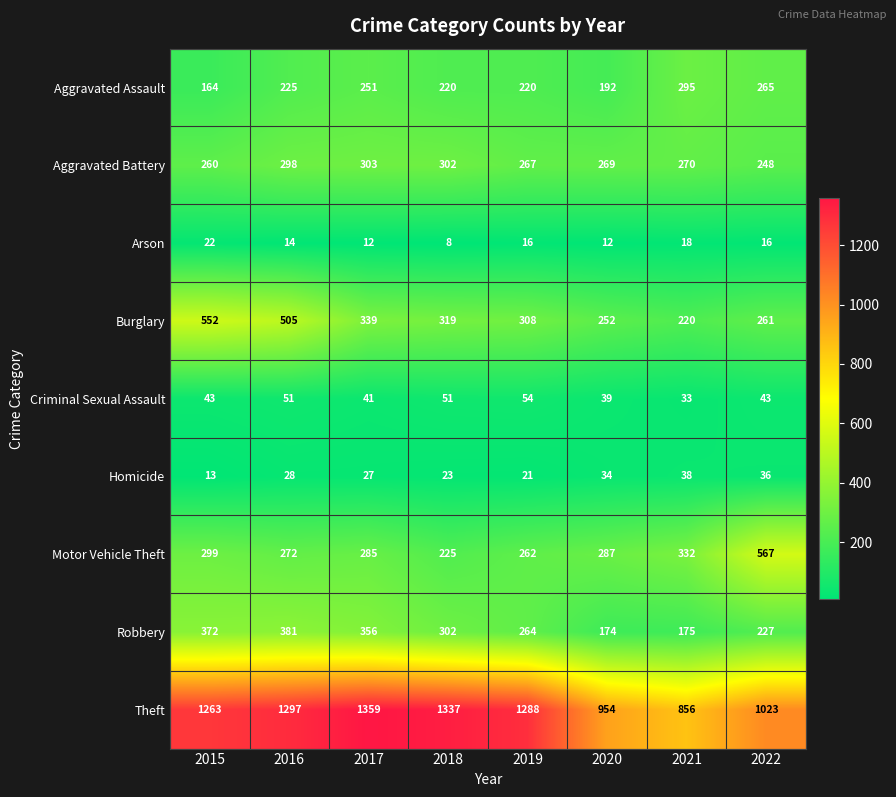

The Motor Vehicle Theft series shows 299 at 2015. True or false?

True